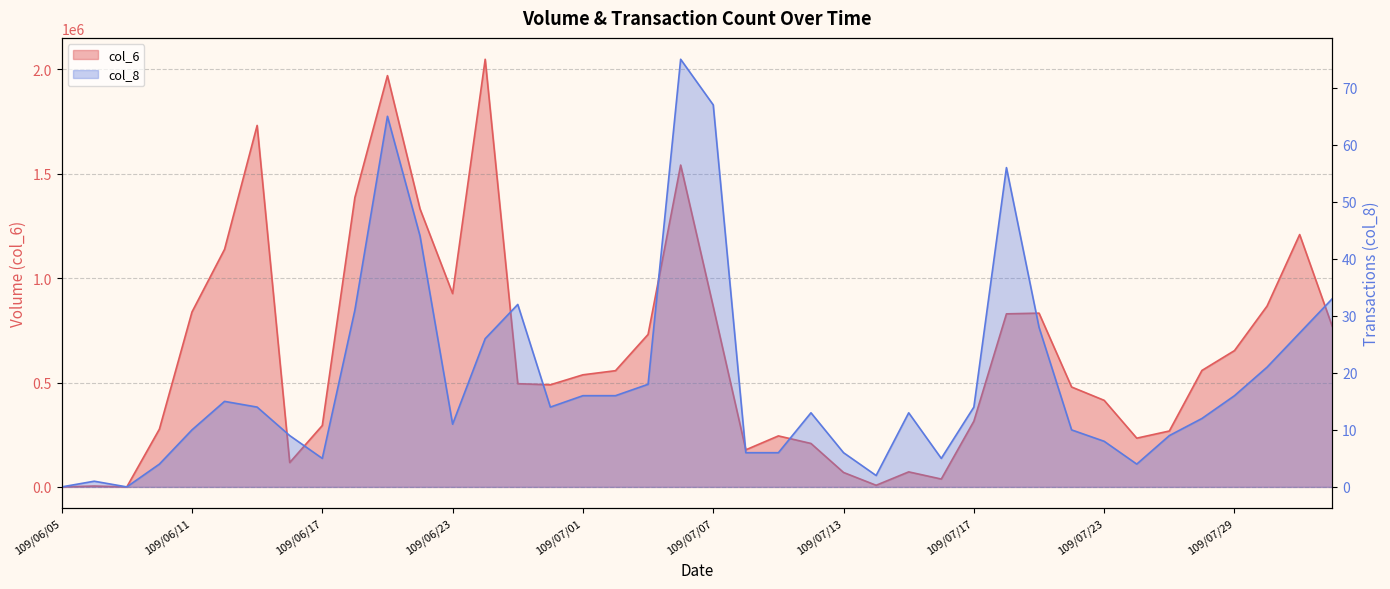

Which category has the highest value in the col_6 series?

109/06/24